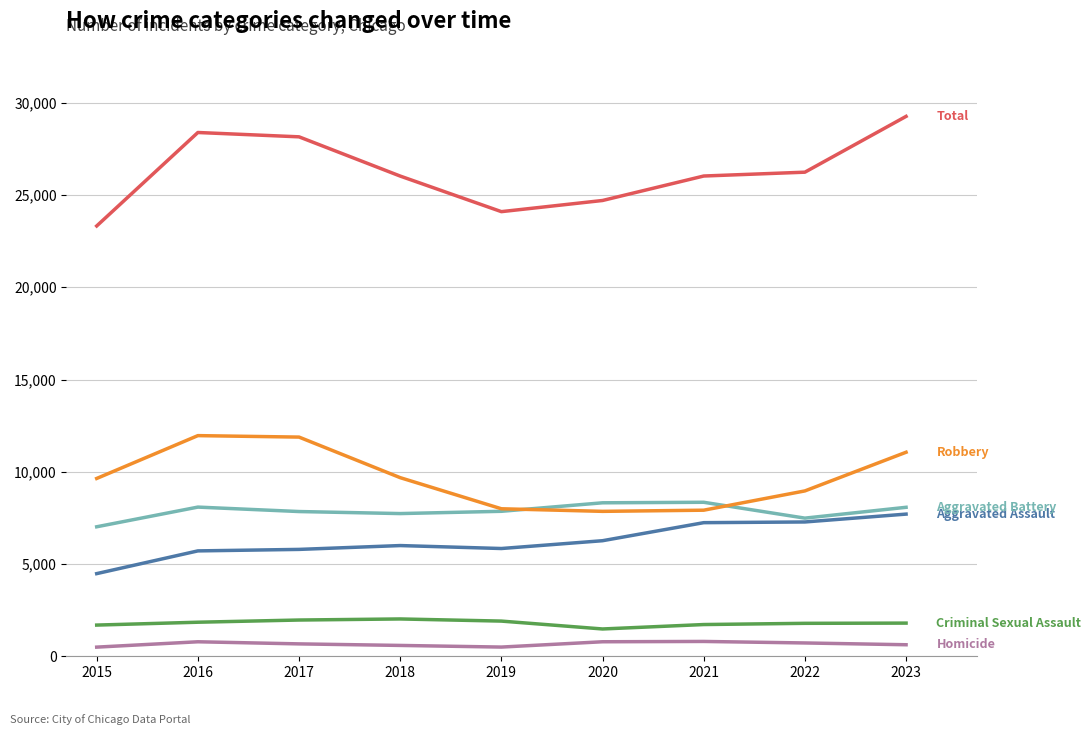

What is the greatest value displayed?

29263